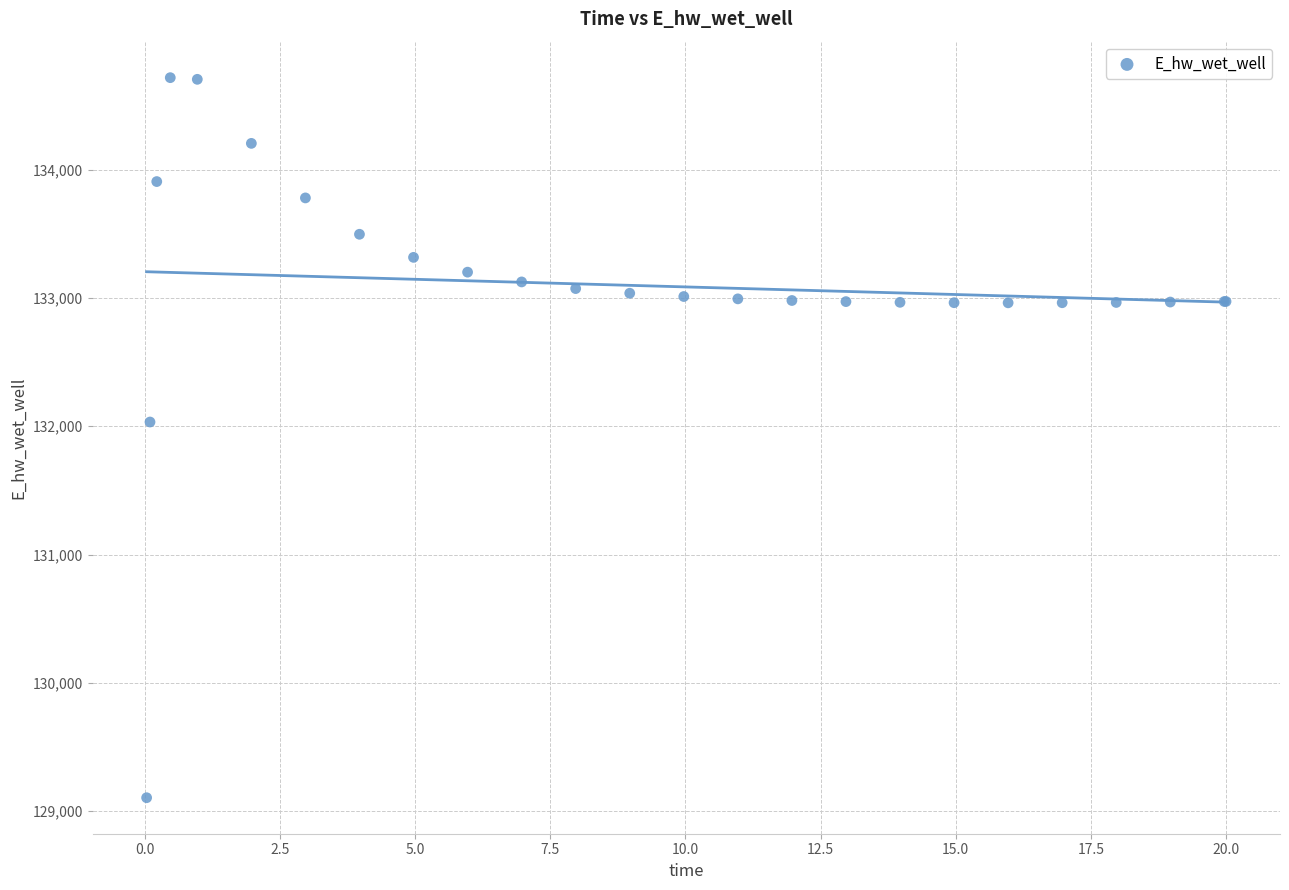

What Y value in the scatter plot is closest to 131910?

132033.0